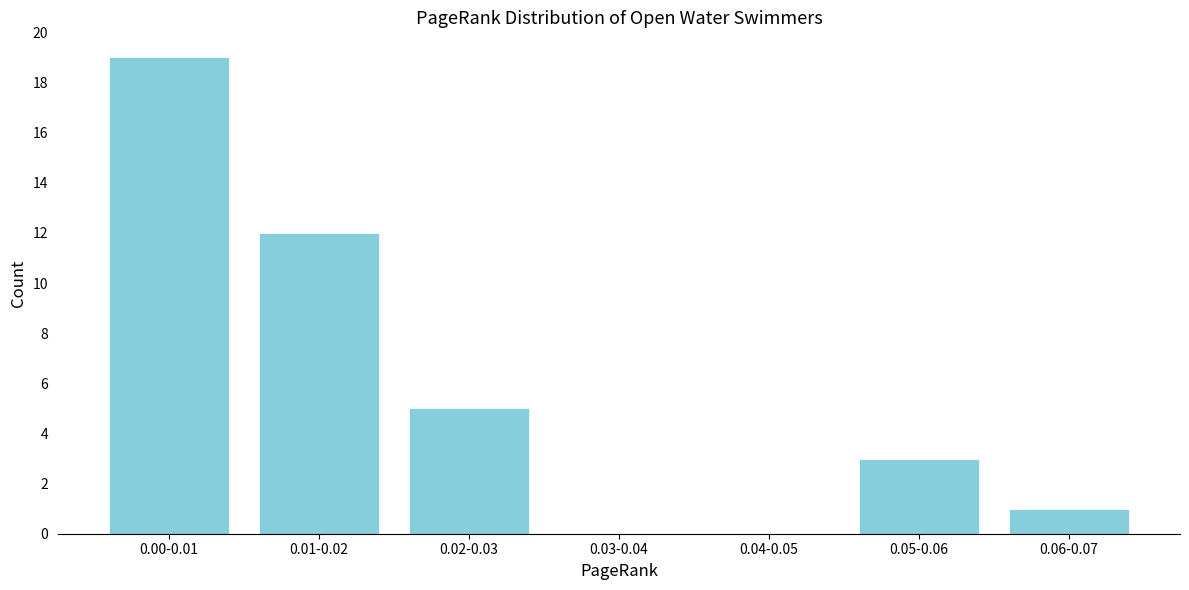

Reading right to left, extract all data points from this chart.

0.06-0.07=1	0.05-0.06=3	0.04-0.05=0	0.03-0.04=0	0.02-0.03=5	0.01-0.02=12	0.00-0.01=19